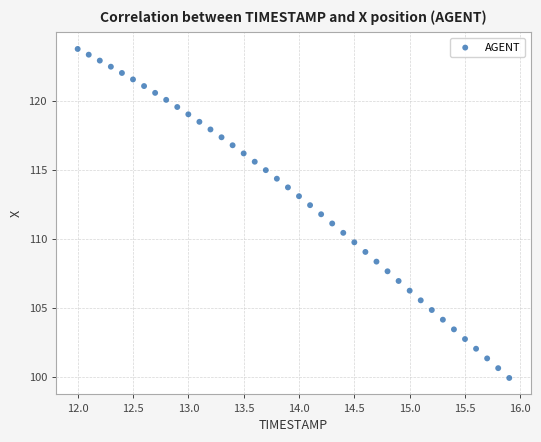

What is the range of X values (max minus min)?

3.9